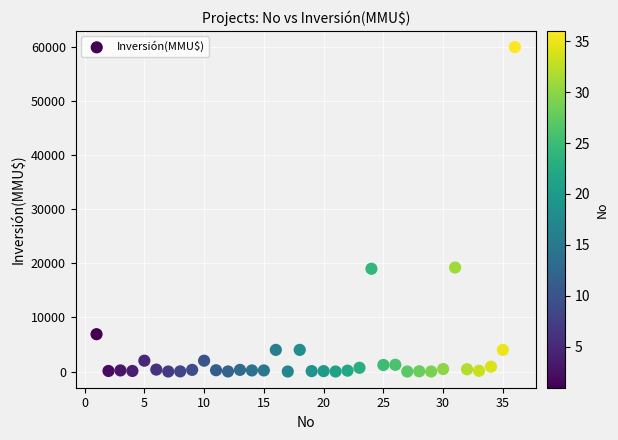

What is the range of X values (max minus min)?

35